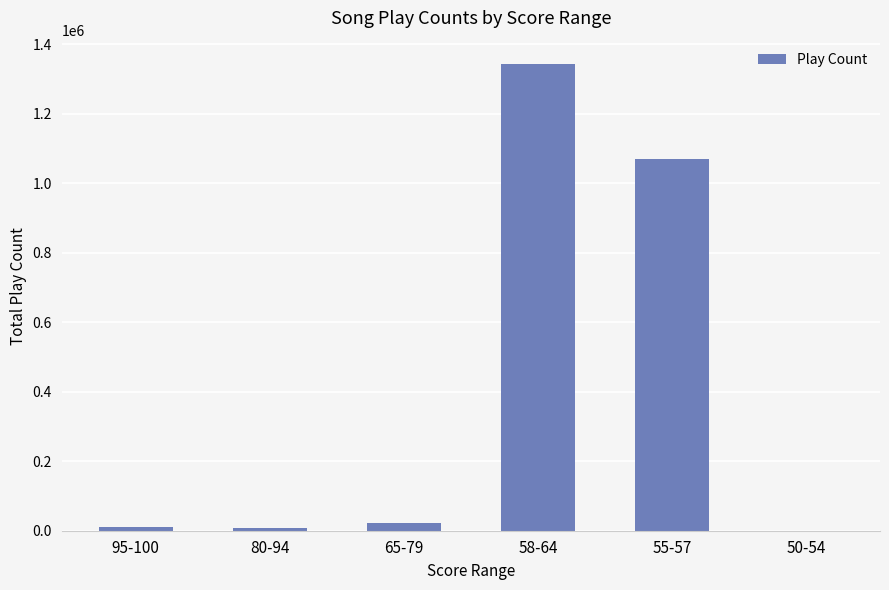

What is the change in value from 58-64 to 55-57?

-272589